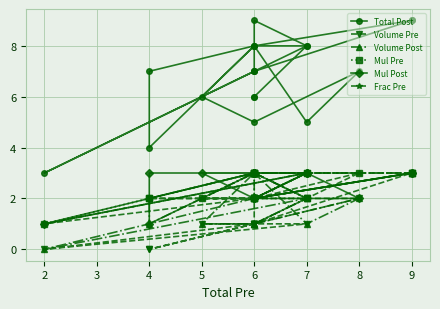

Count the Frac Pre values in the range 2 to 3.

19